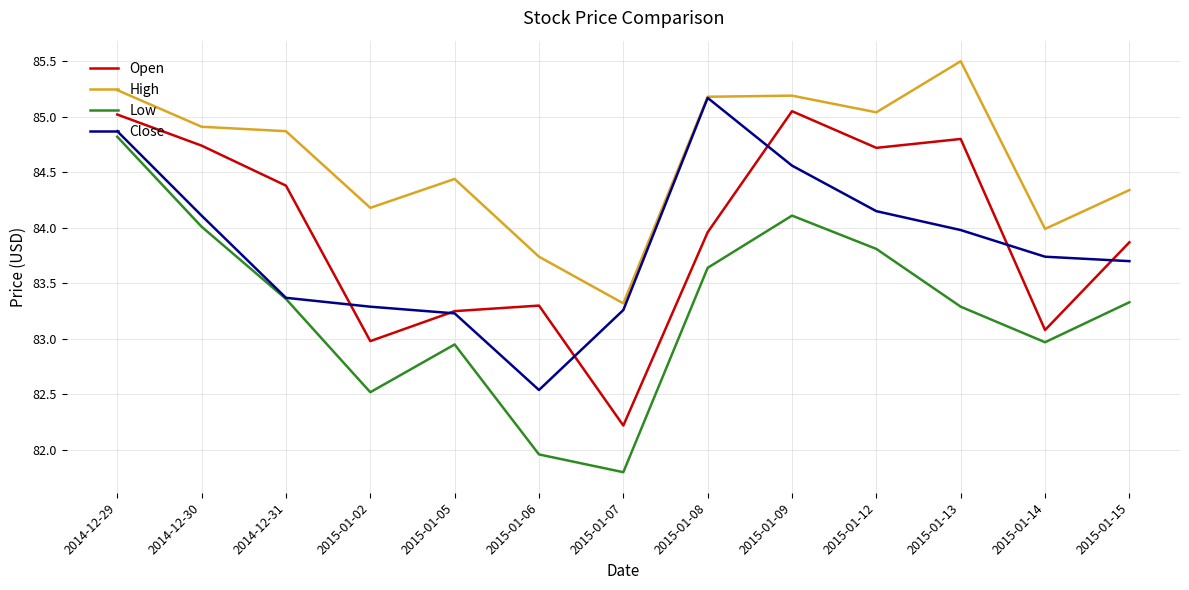

True or false: High and Open cross at least once.

False